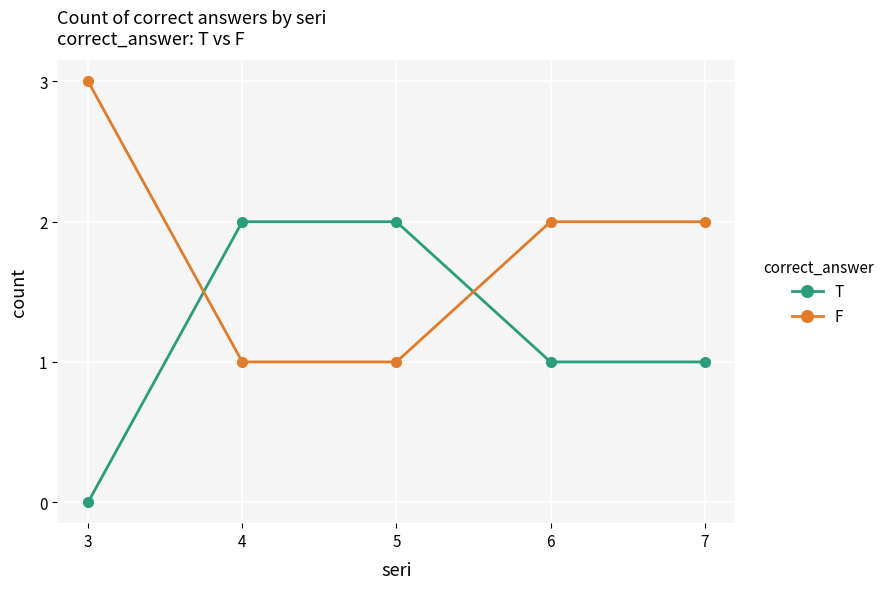

What is the value of the T point at the 3rd from the left?

2